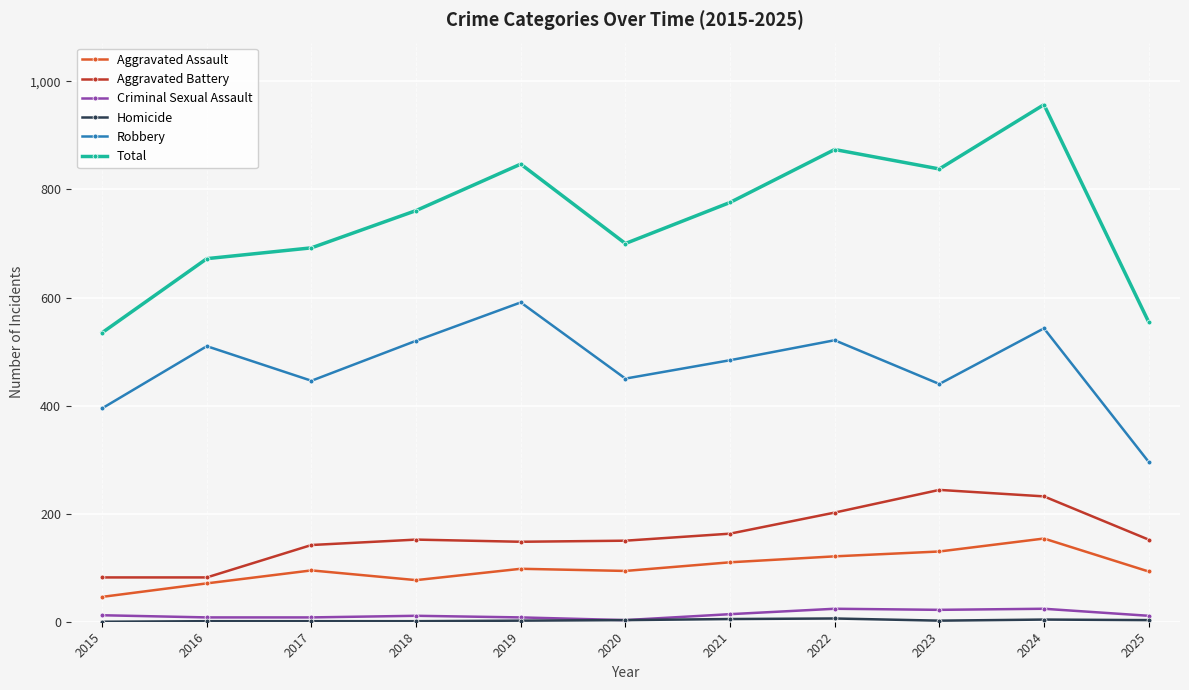

Is it true that Aggravated Battery equals 152 at 2025?

True